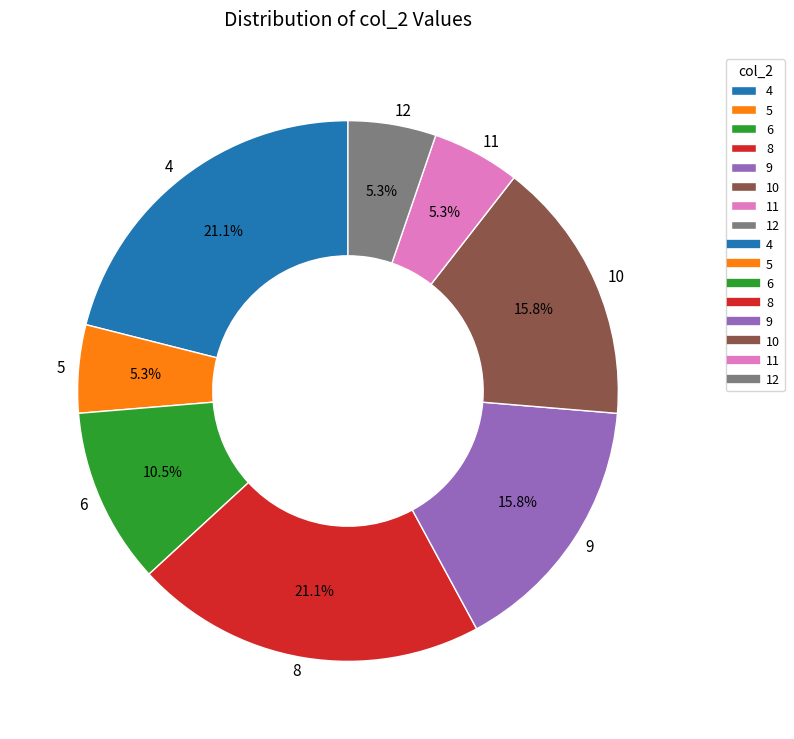

How much of the chart is everything except 5?

94.7%